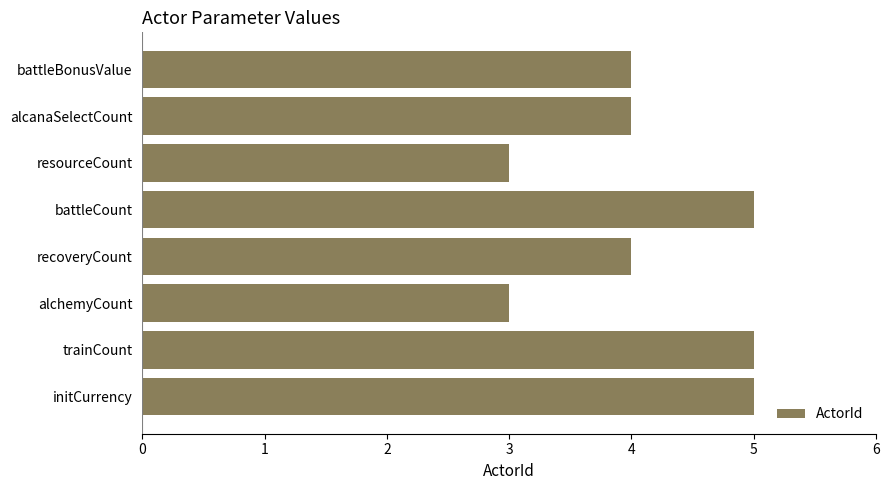

What is the minimum value shown in the chart?

3